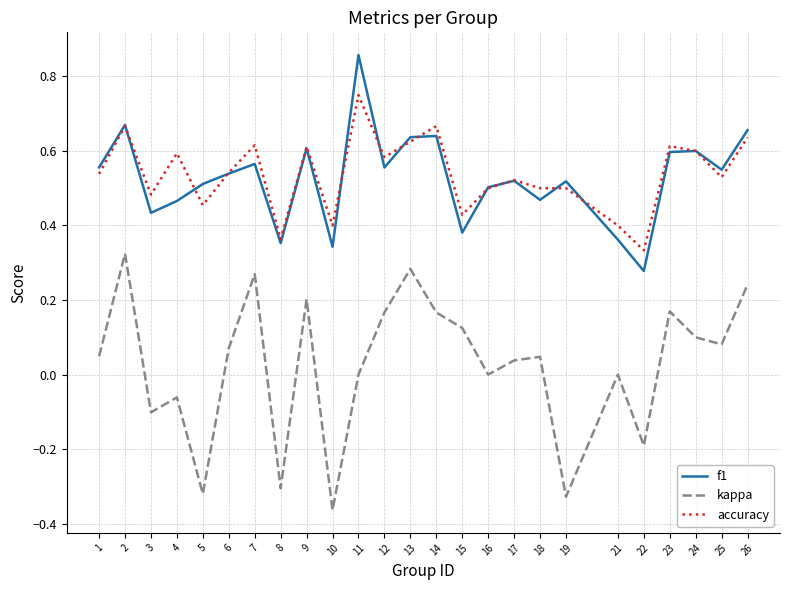

Is the value of f1 at 19 greater than the value of accuracy at 15?

Yes